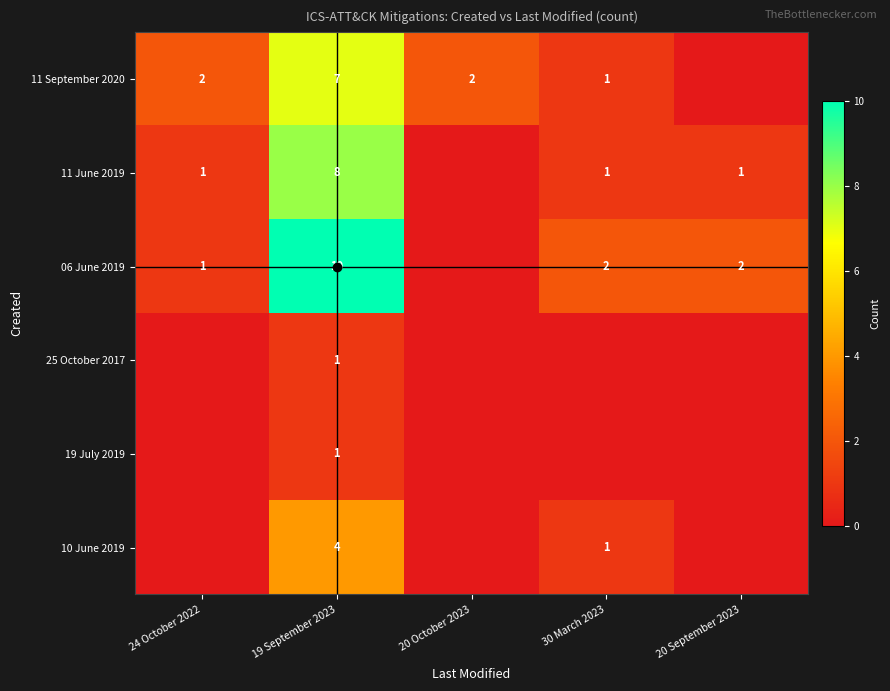

True or false: 11 September 2020 has a value of 2 at 30 March 2023.

False